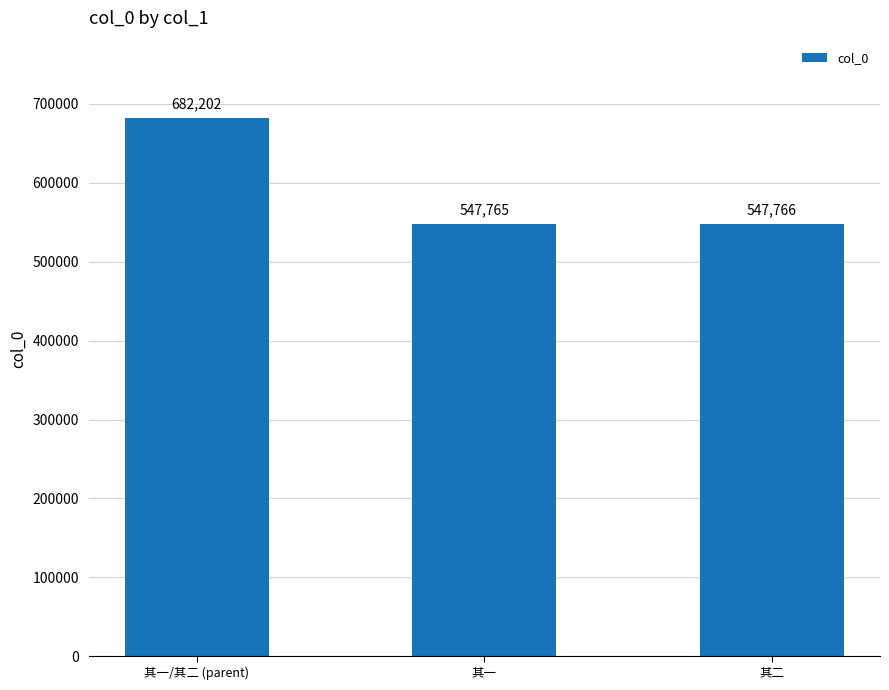

At which category does the chart reach its minimum across all series?

其一